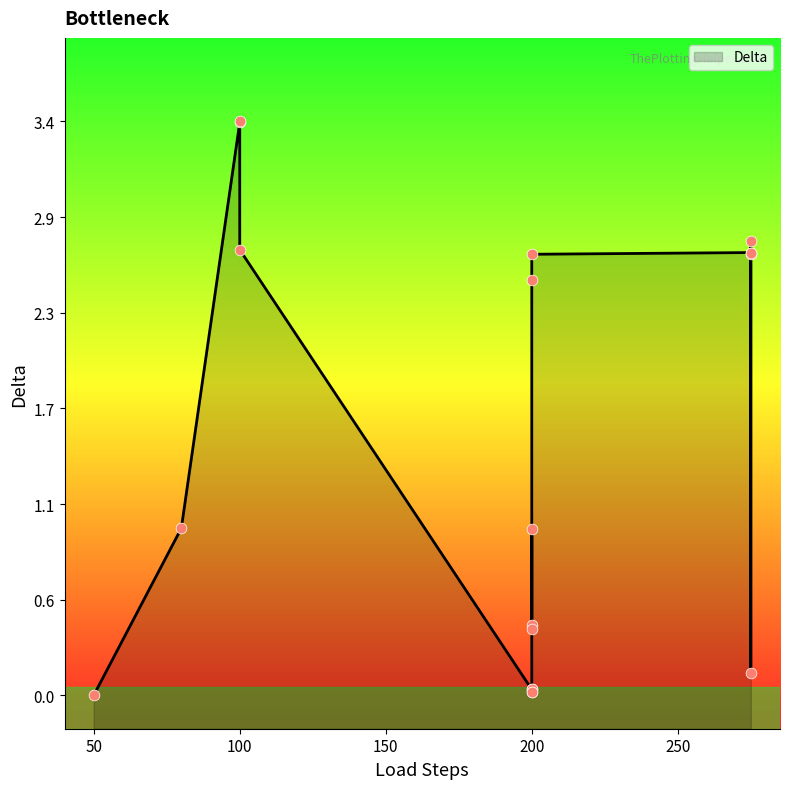

Which has a higher value, 50 or 200?

200